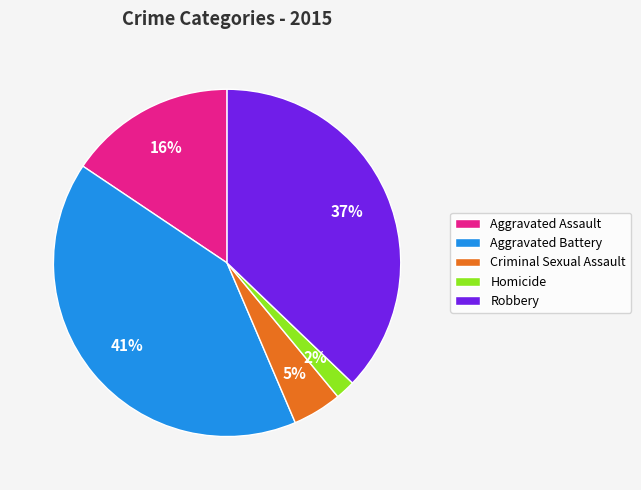

Count the number of slices in the pie.

5